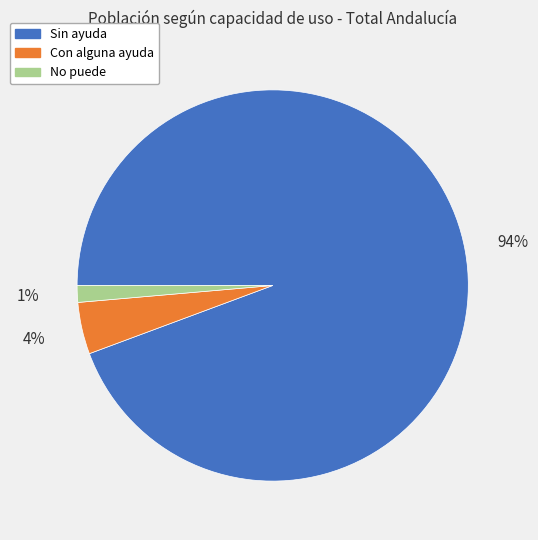

Count the number of slices in the pie.

3